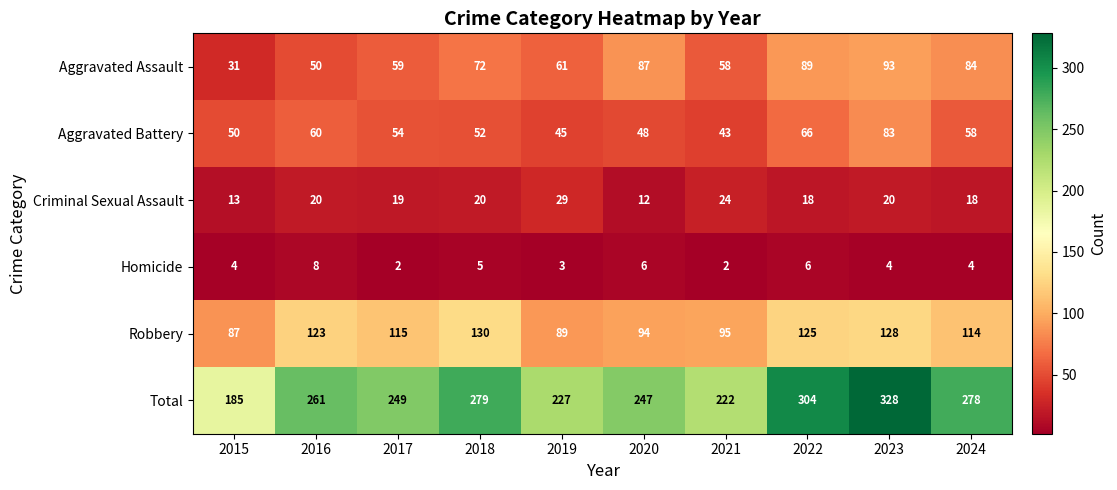

What is the greatest value displayed?

328